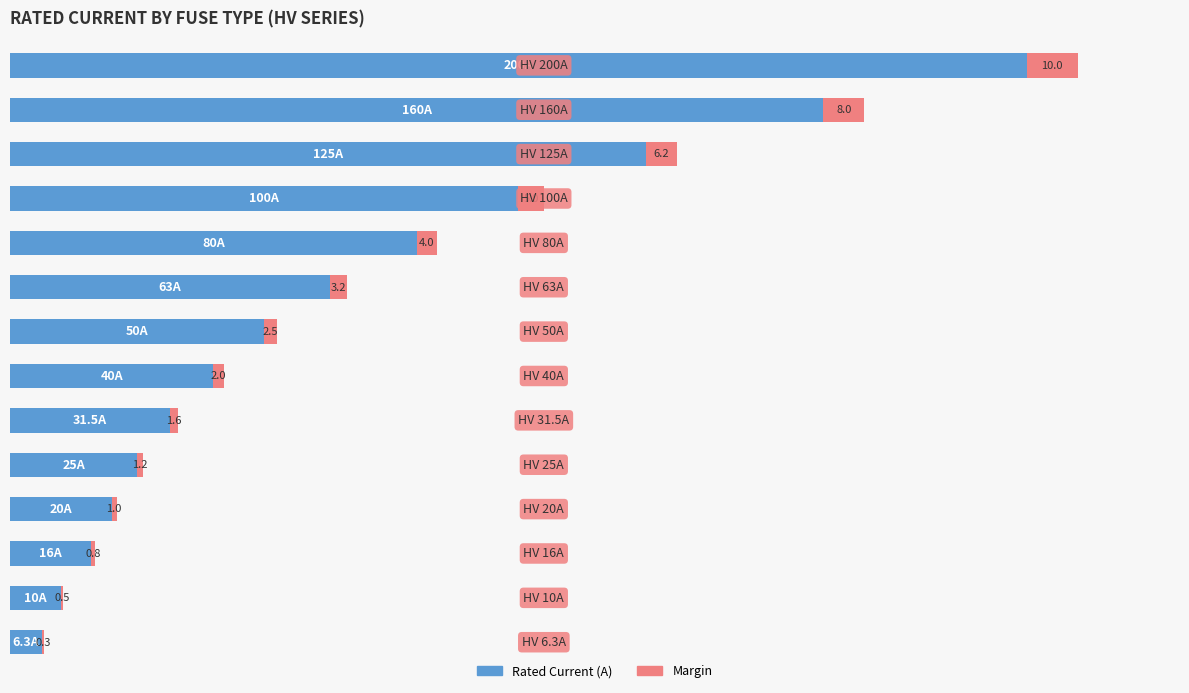

What are all the series names shown in the legend?

Rated Current (A), Margin